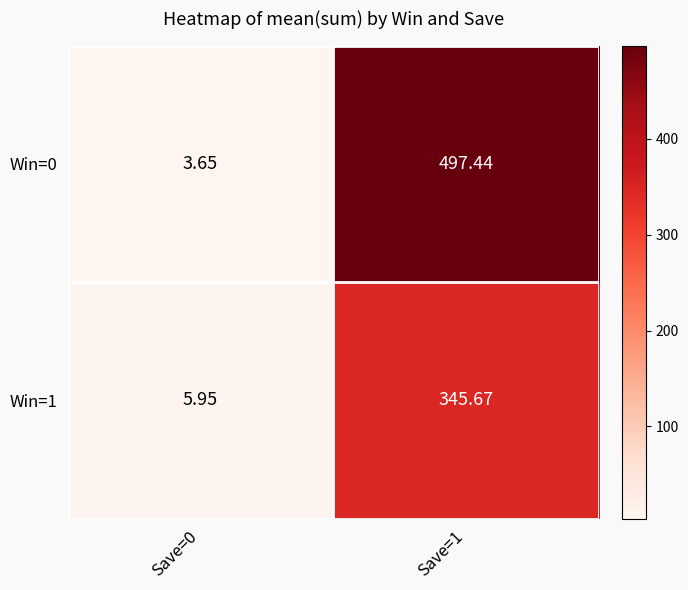

How many categories are shown in the chart?

2